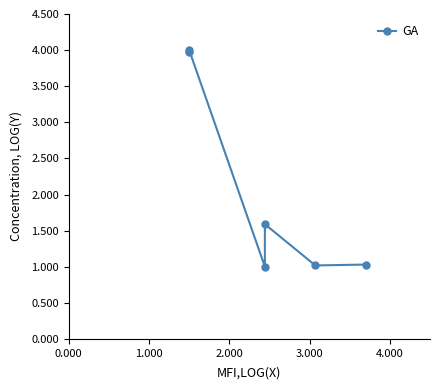

How many data points does each series have?

6